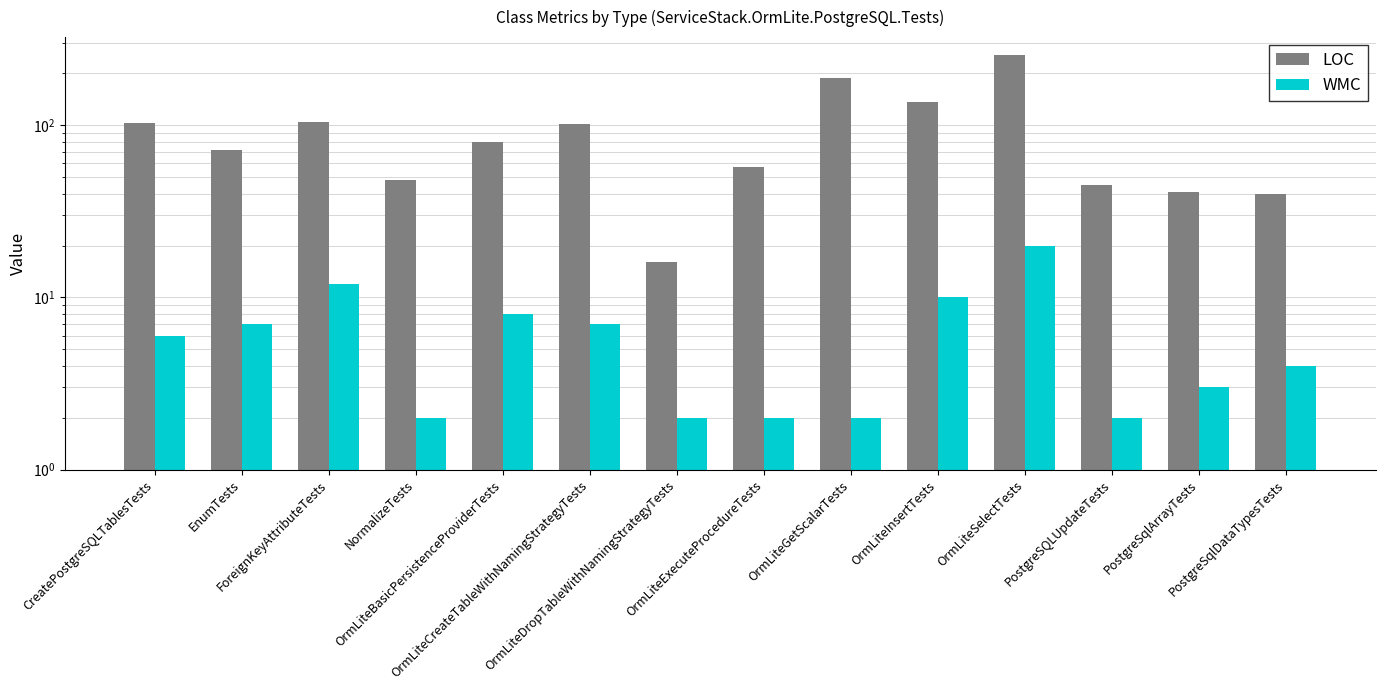

Where does the WMC series first go above 6?

EnumTests